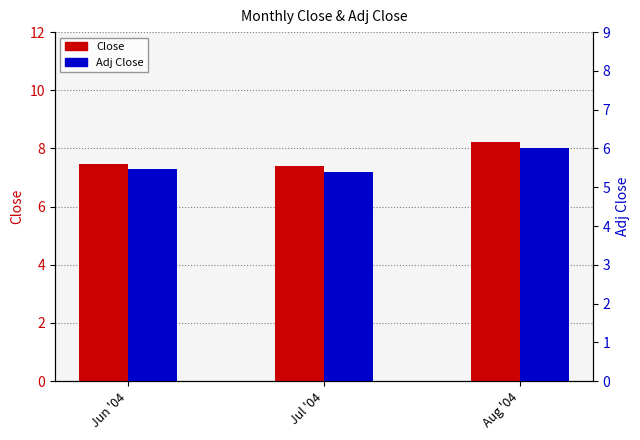

What is the highest value of the Close series?

8.2